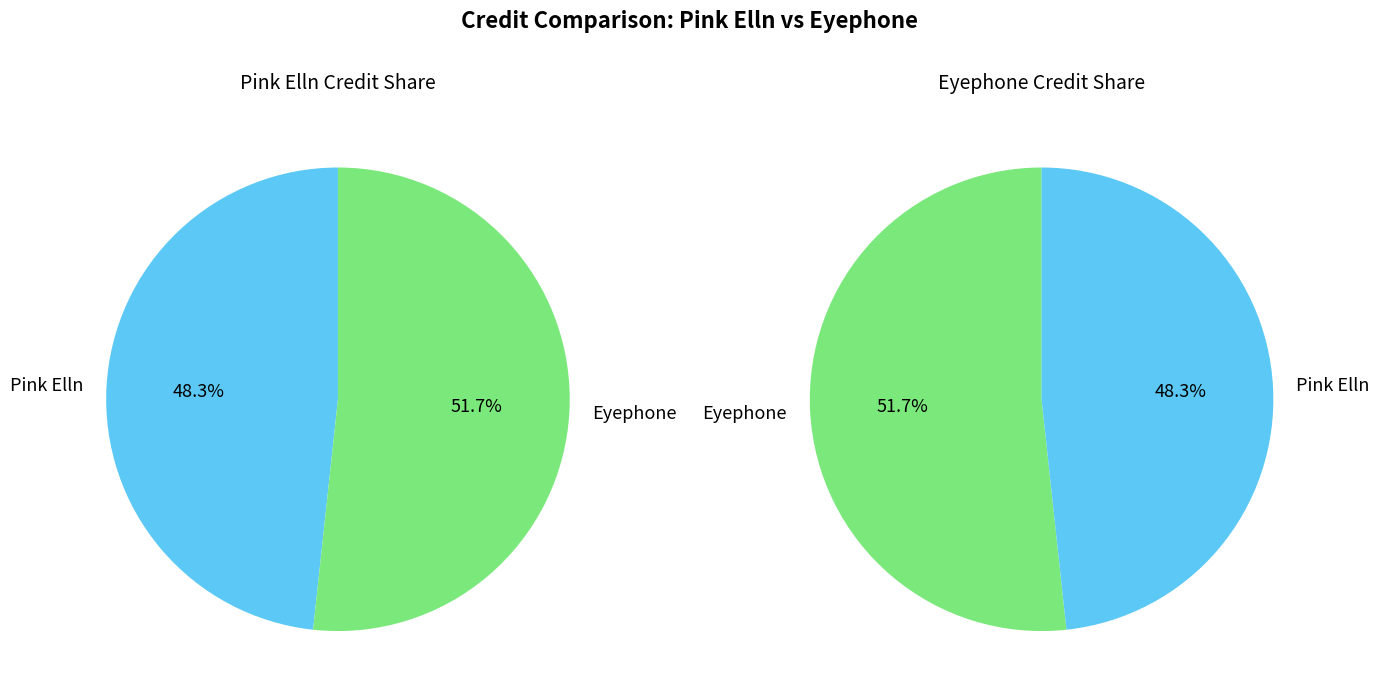

To the nearest percent, what is the average slice percentage?

50%